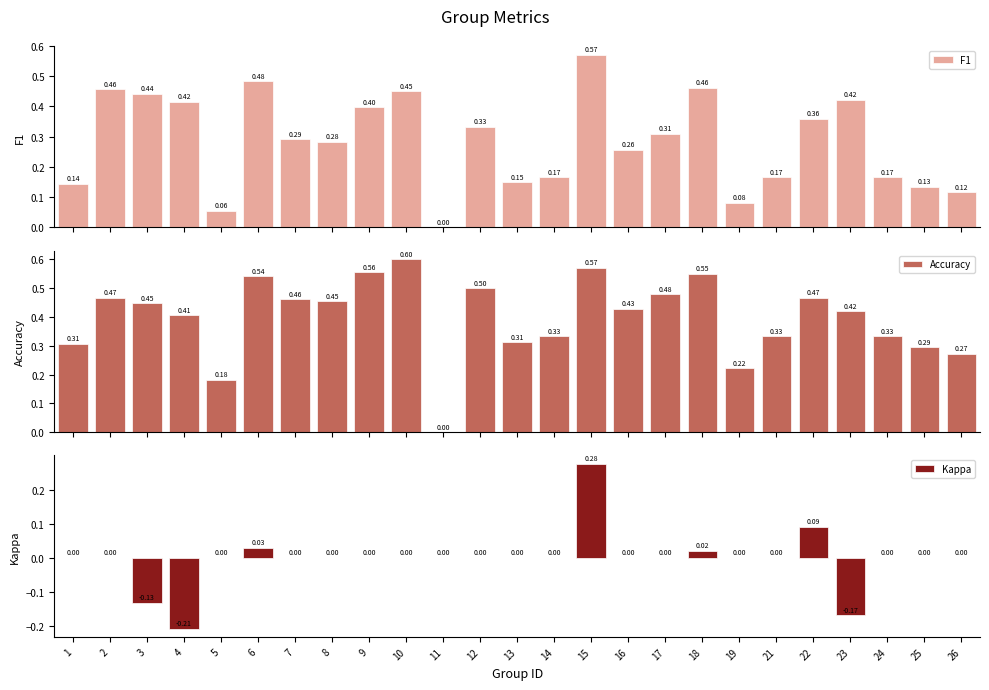

List the labels in order of F1 value, smallest first.

11, 5, 19, 26, 25, 1, 13, 14, 21, 24, 16, 8, 7, 17, 12, 22, 9, 4, 23, 3, 10, 2, 18, 6, 15